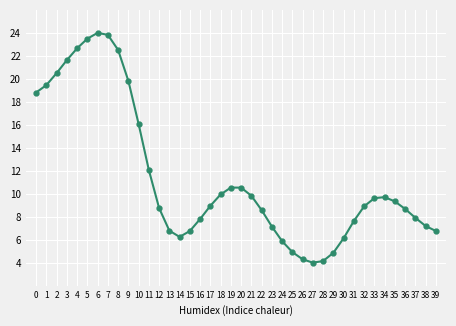

How many points are higher than both their immediate neighbors (excluding endpoints)?

3